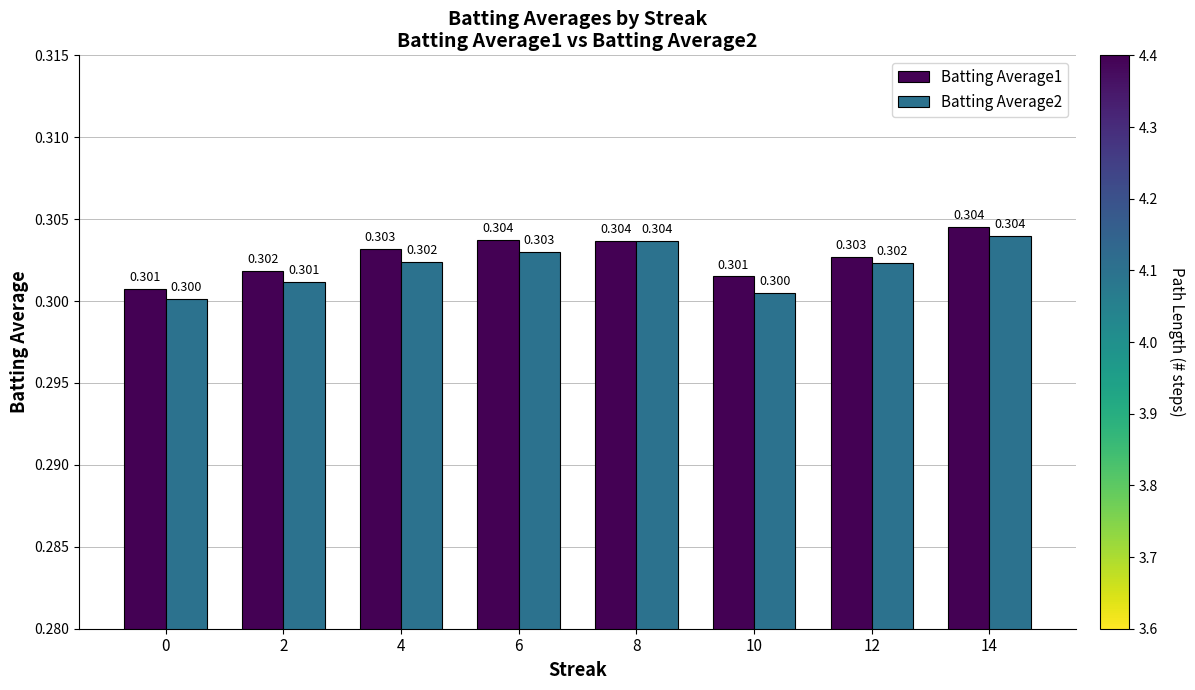

Count the number of categories in the chart.

8